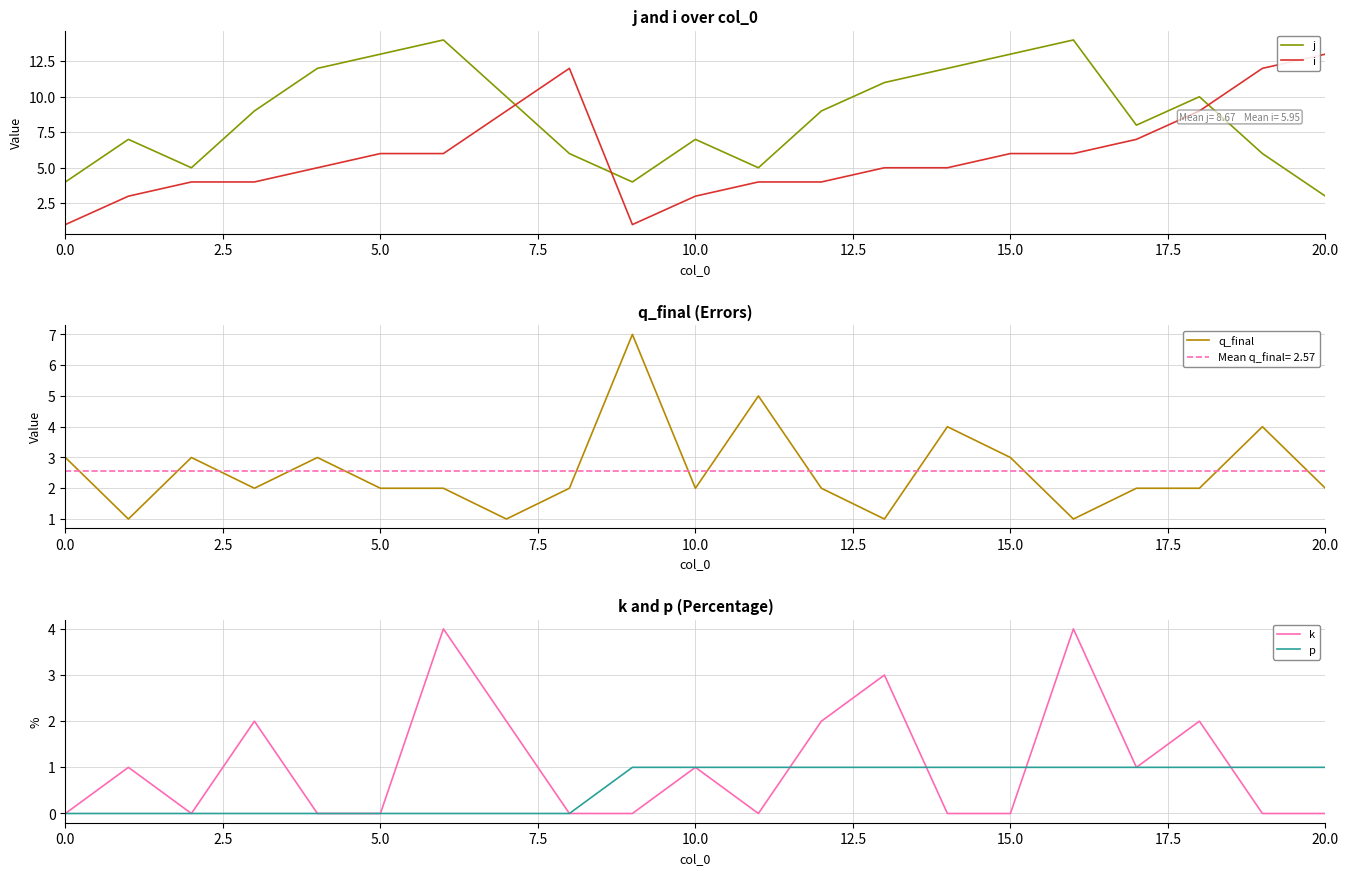

How many intersections are there between j and i?

3